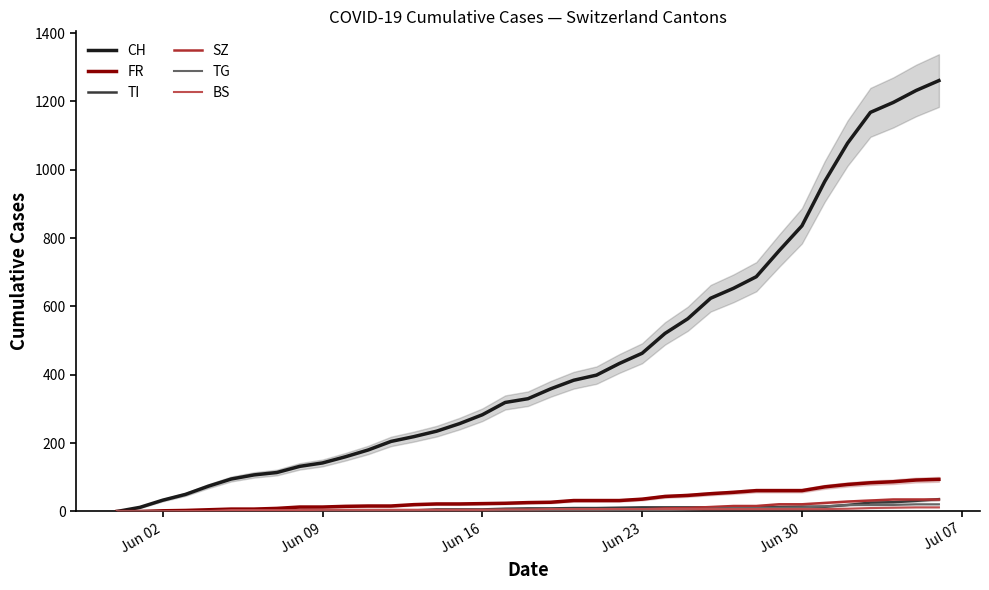

What is the maximum value for SZ?

35